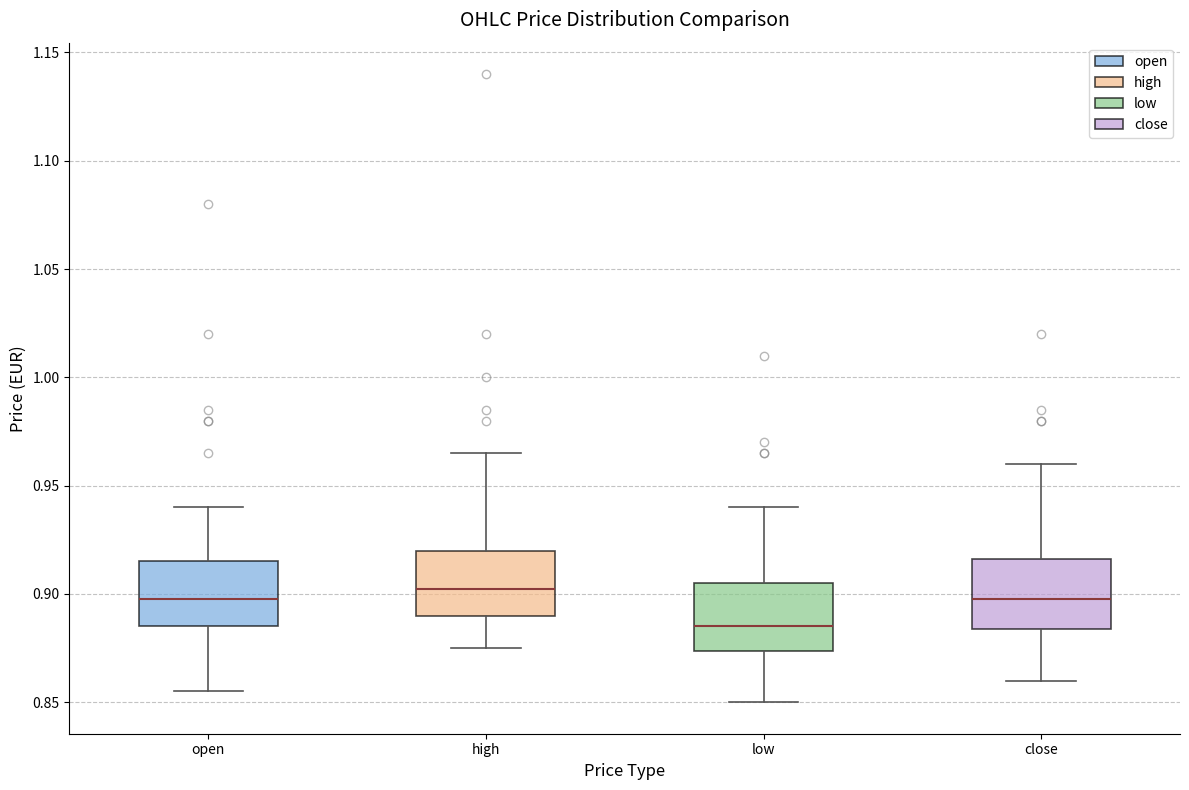

Reading left to right, read every box against the y-axis: the position of its median line, the range the box covers, and the ends of its whiskers. The values are not printed on the chart, so give them approximately, as read against the axis.

open: median 0.900, box 0.885 to 0.915, whiskers 0.855 to 0.940
high: median 0.905, box 0.890 to 0.920, whiskers 0.875 to 0.965
low: median 0.885, box 0.875 to 0.905, whiskers 0.850 to 0.940
close: median 0.900, box 0.885 to 0.915, whiskers 0.860 to 0.960